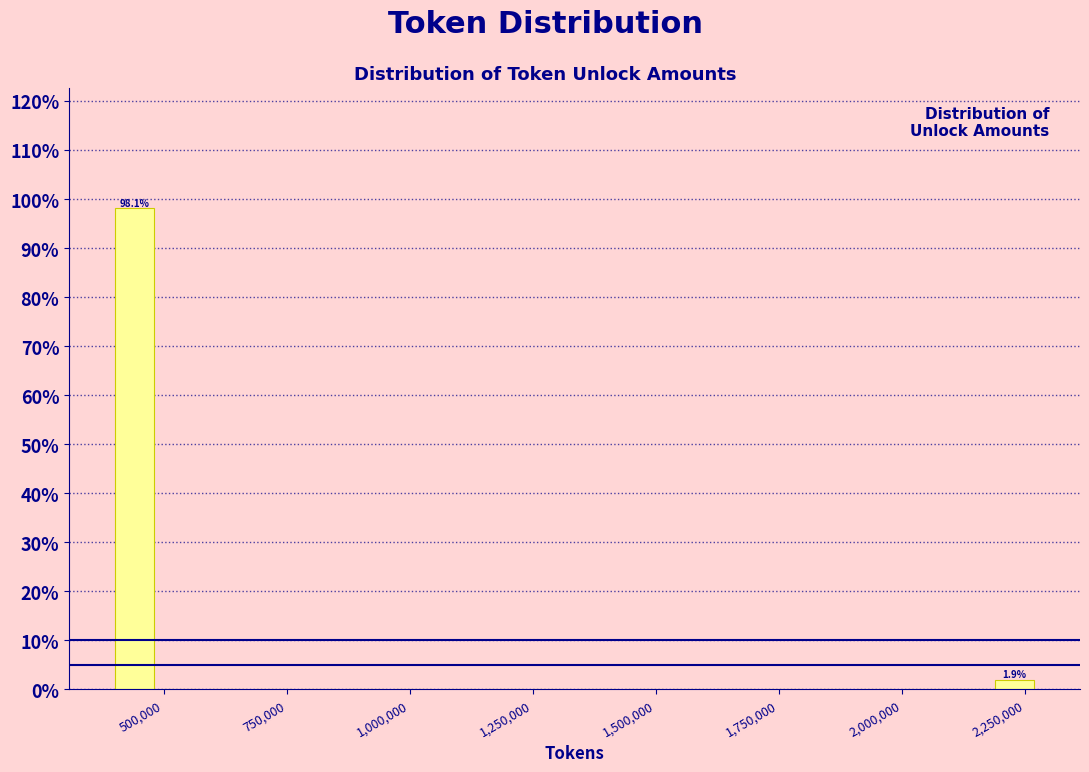

Around what value on the x-axis is the tallest bar? Give the approximate position of its centre, as read against the axis.

450000